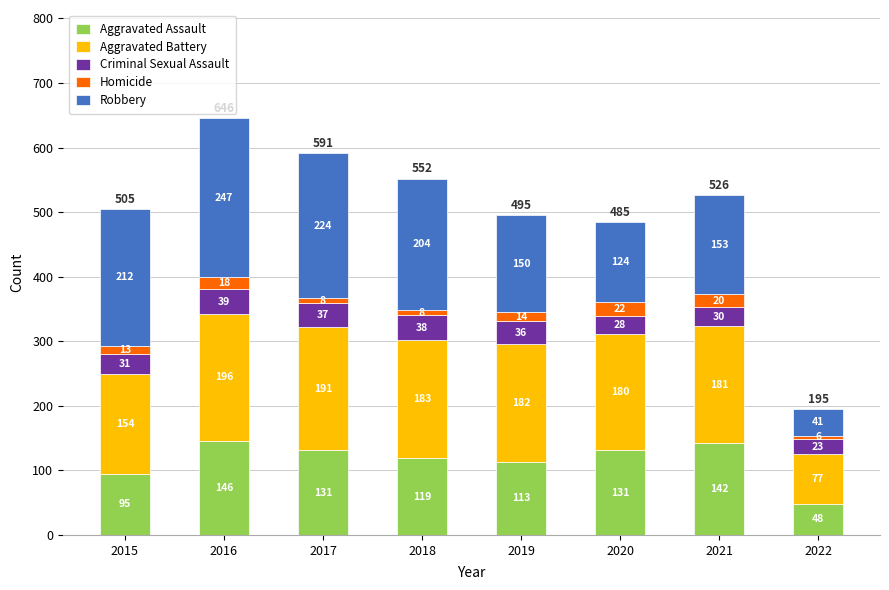

What are all the series names shown in the legend?

Aggravated Assault, Aggravated Battery, Criminal Sexual Assault, Homicide, Robbery